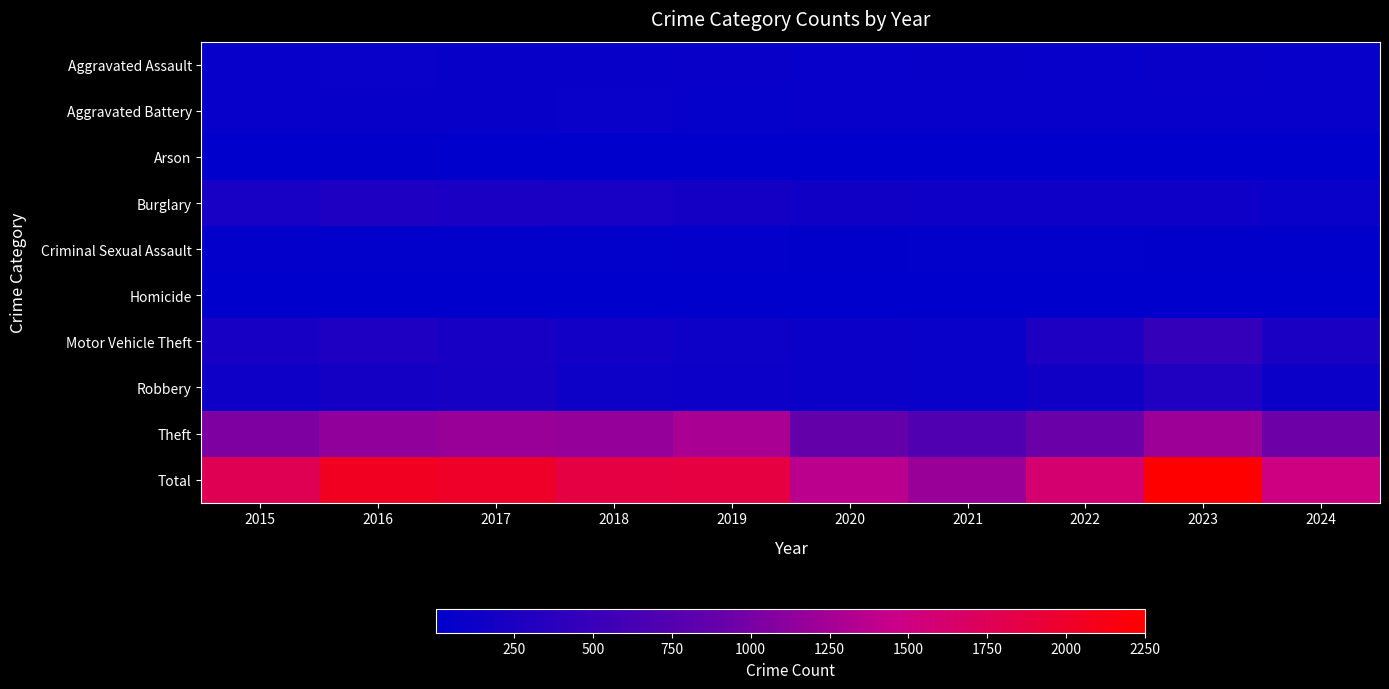

Which series has the largest total across all categories?

Total